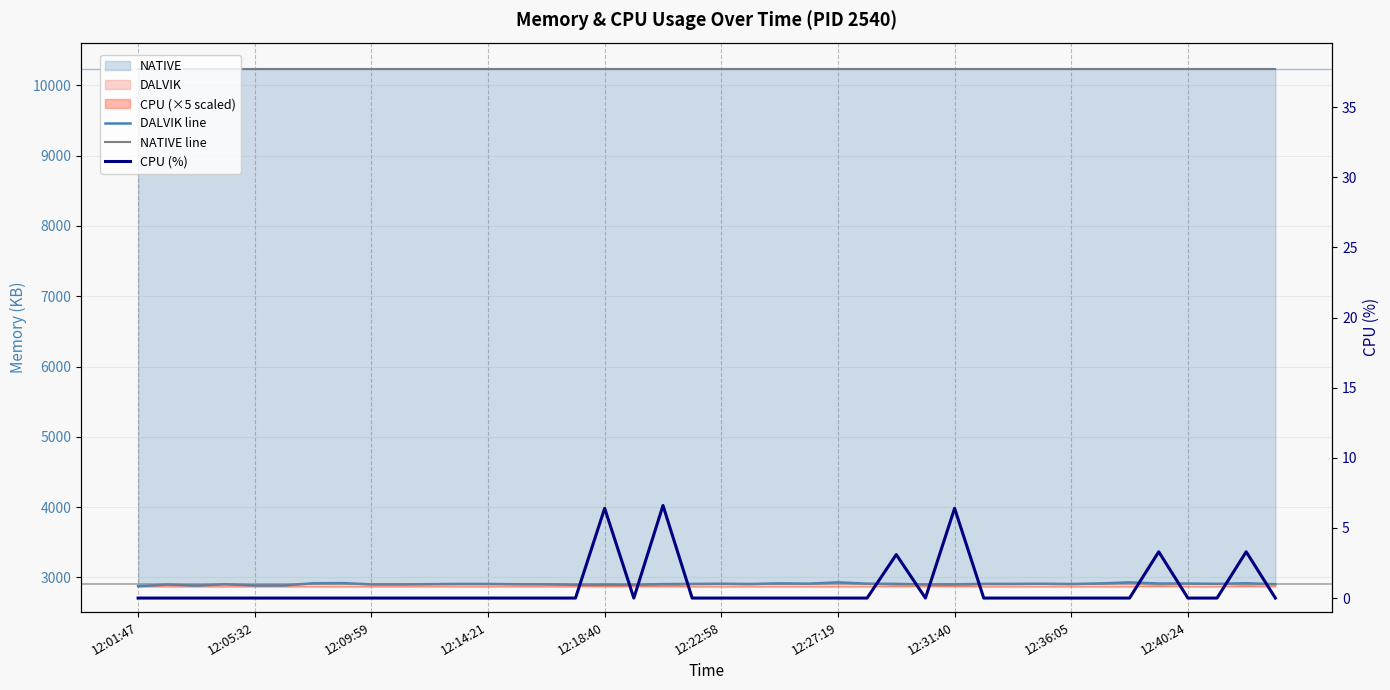

Is it true that NATIVE line equals 10240.0 at 12:01:47?

True